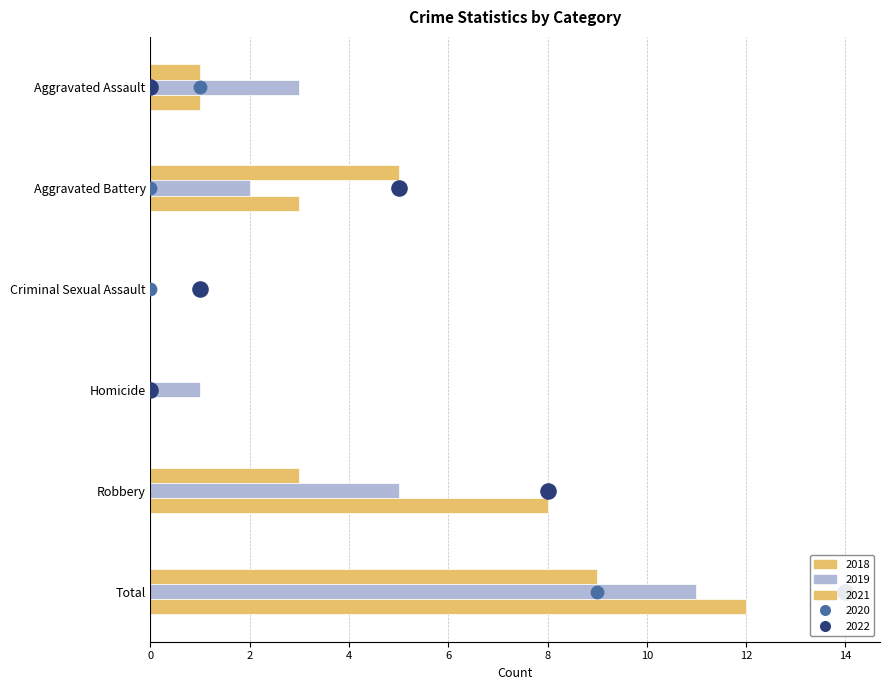

At how many categories does at least one series exceed 0?

5